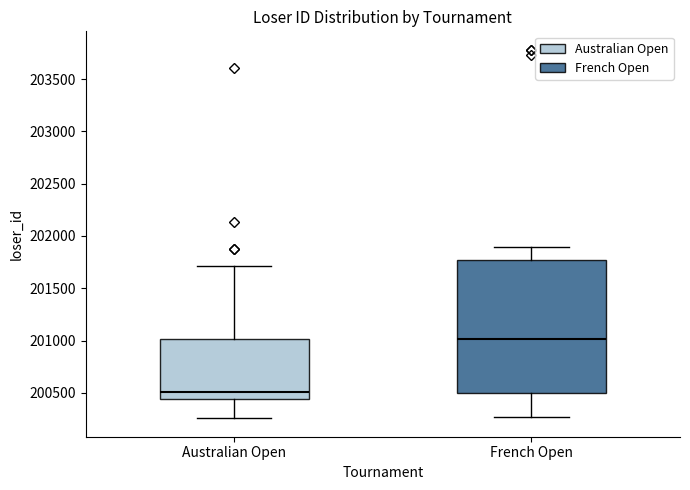

Where does the upper whisker of the box for Australian Open end on the y-axis? The values are not printed on the chart, so give them approximately, as read against the axis.

201700